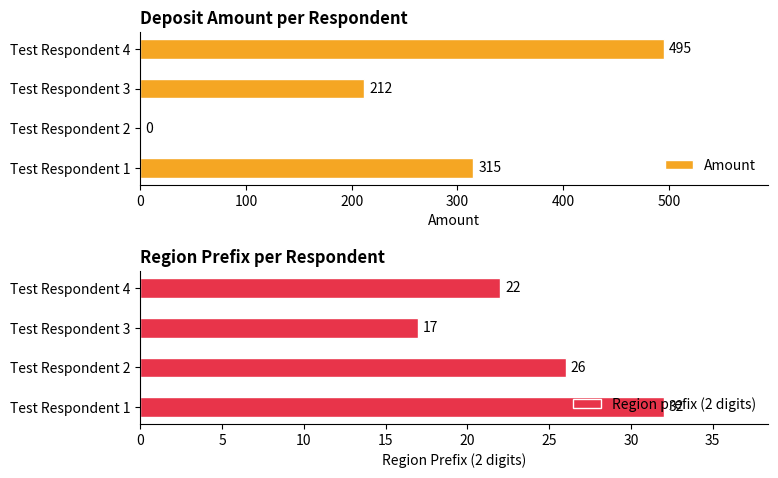

Between 200 and 100, which is larger?

200